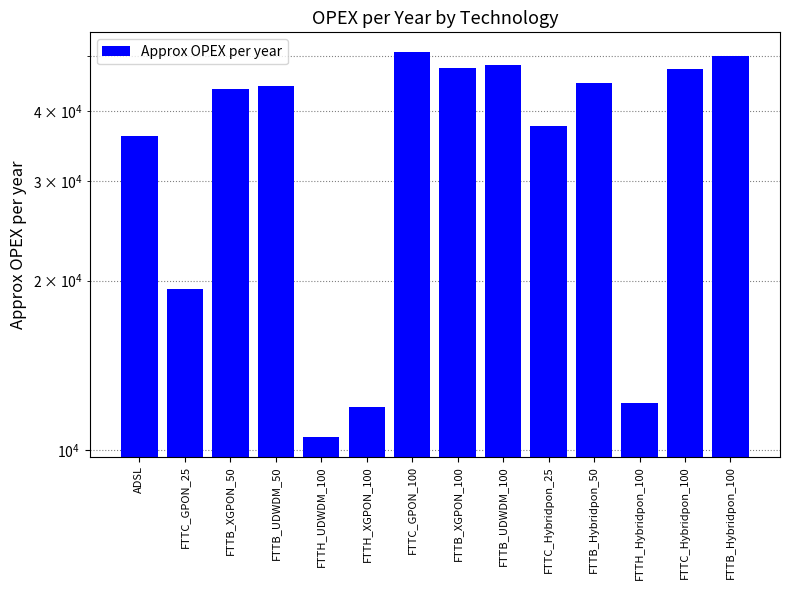

How many categories are shown in the chart?

14